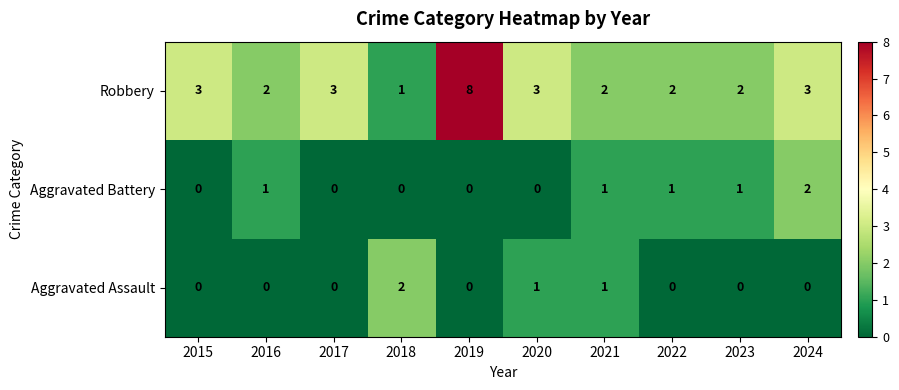

Reading left to right, what are all the values shown in this chart?

Robbery: 3	2	3	1	8	3	2	2	2	3
Aggravated Battery: 0	1	0	0	0	0	1	1	1	2
Aggravated Assault: 0	0	0	2	0	1	1	0	0	0